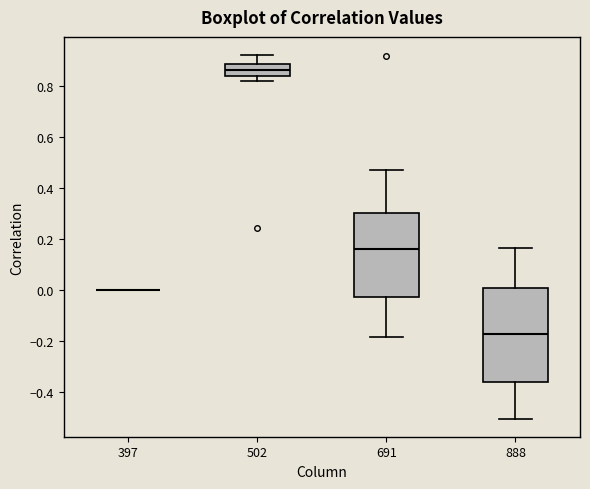

Where does the median line of the box at x = 502 sit on the y-axis? The values are not printed on the chart, so give them approximately, as read against the axis.

0.86